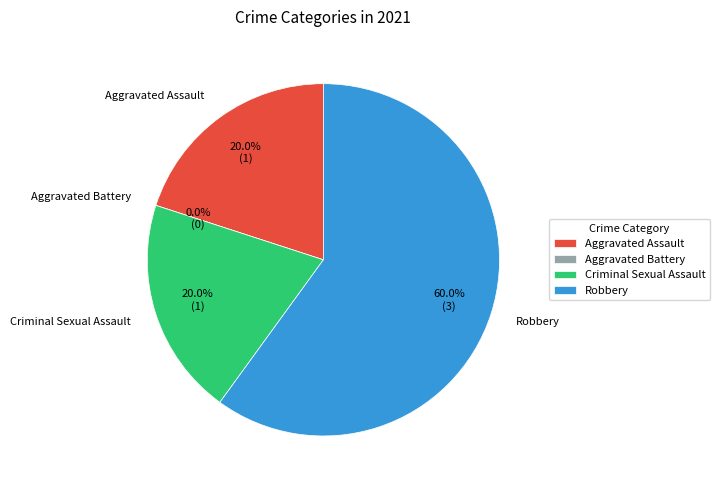

Count the number of slices in the pie.

4